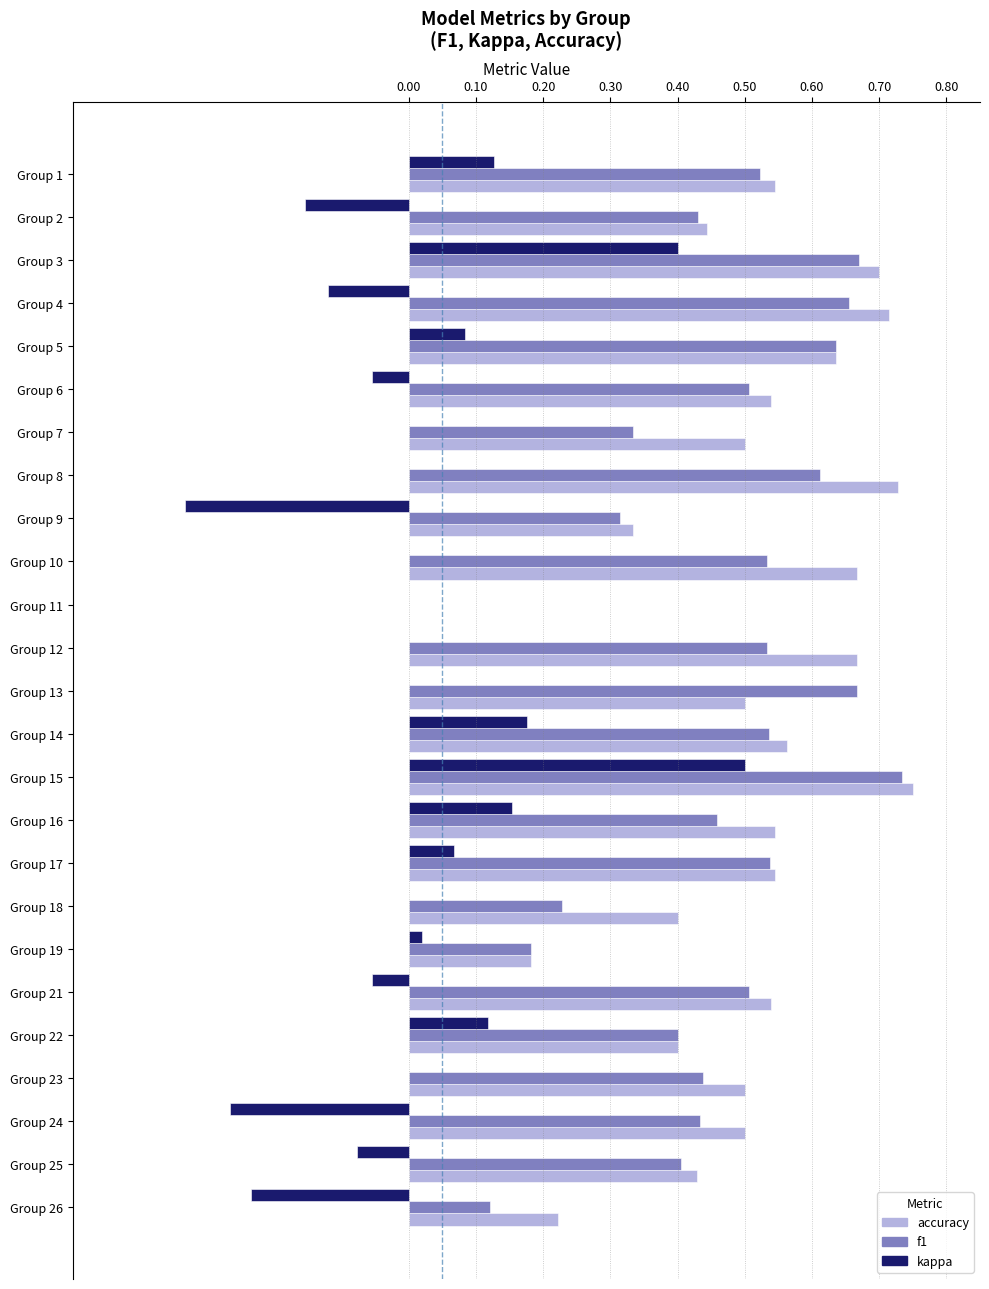

What is the sum of the accuracy values at Group 25 and Group 17?

1.0